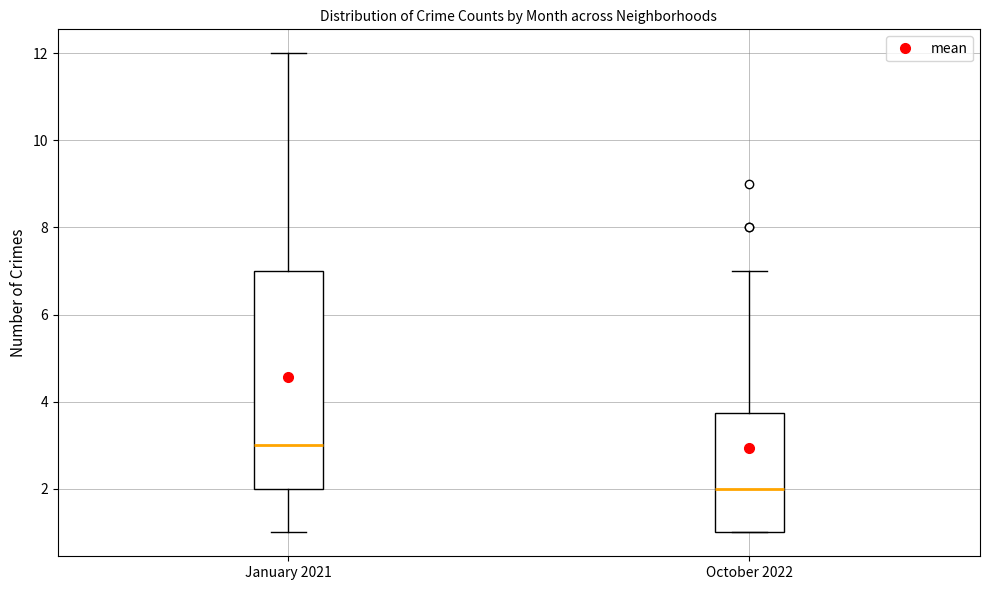

Where is the lower edge of the box for January 2021 on the y-axis? The values are not printed on the chart, so give them approximately, as read against the axis.

2.0